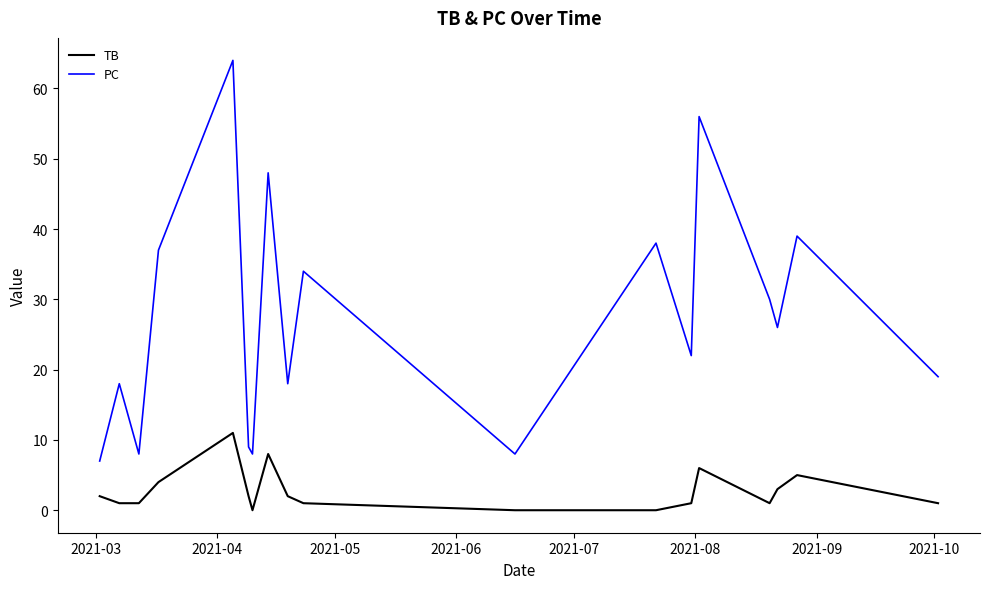

True or false: PC and TB cross at least once.

False